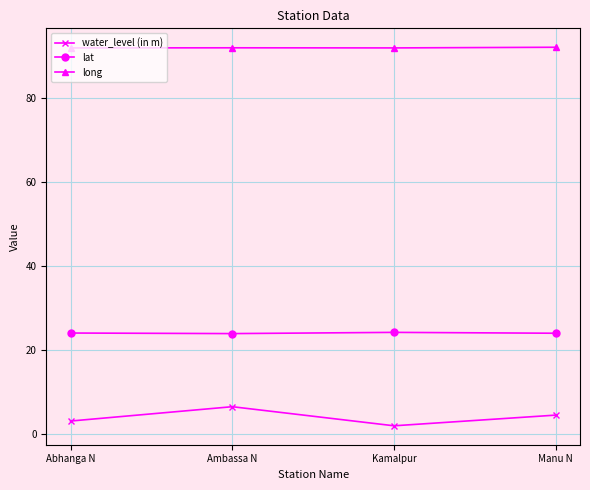

The value of lat at Abhanga N is 11.0. True or false?

False